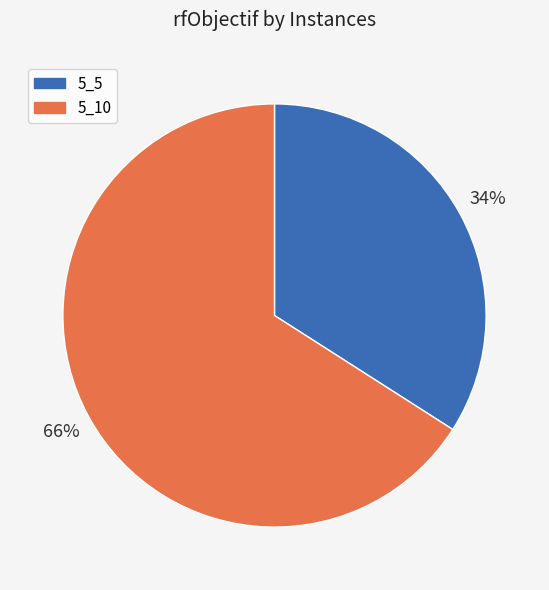

Approximately how many times larger is the value at 5_10 compared to 5_5?

1.9